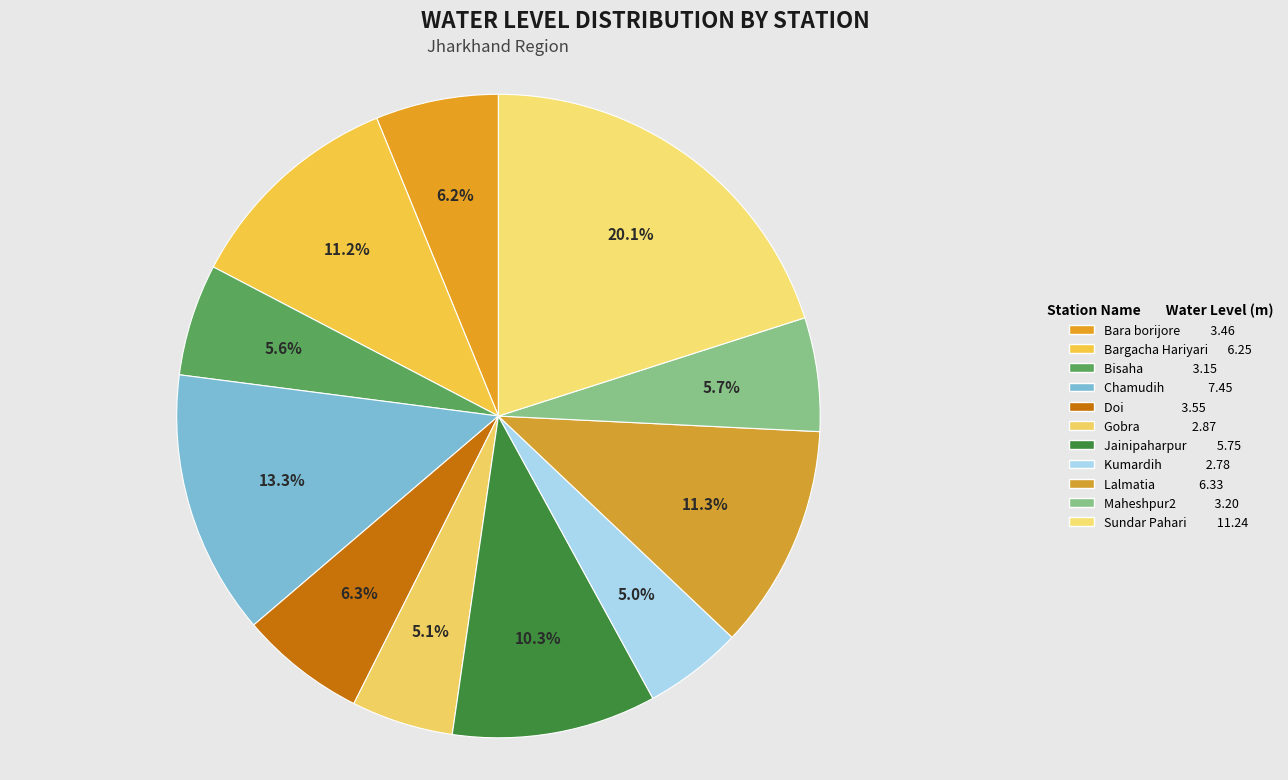

Count the number of slices in the pie.

11